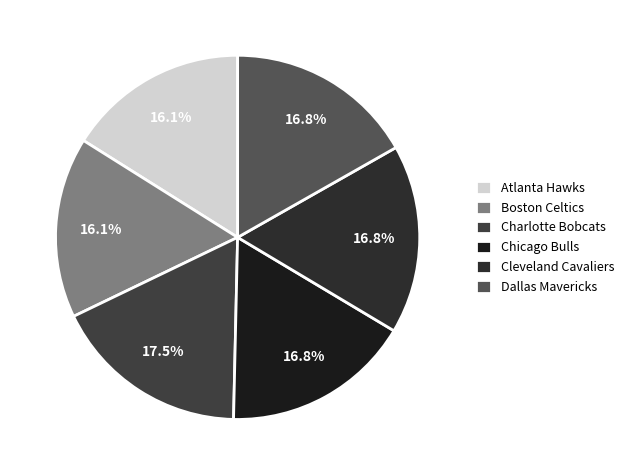

Is there a majority slice in this chart?

No